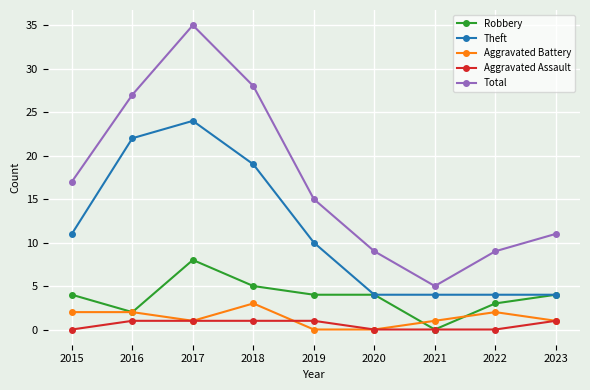

In Total, how many points are higher than both neighbors (excluding endpoints)?

1